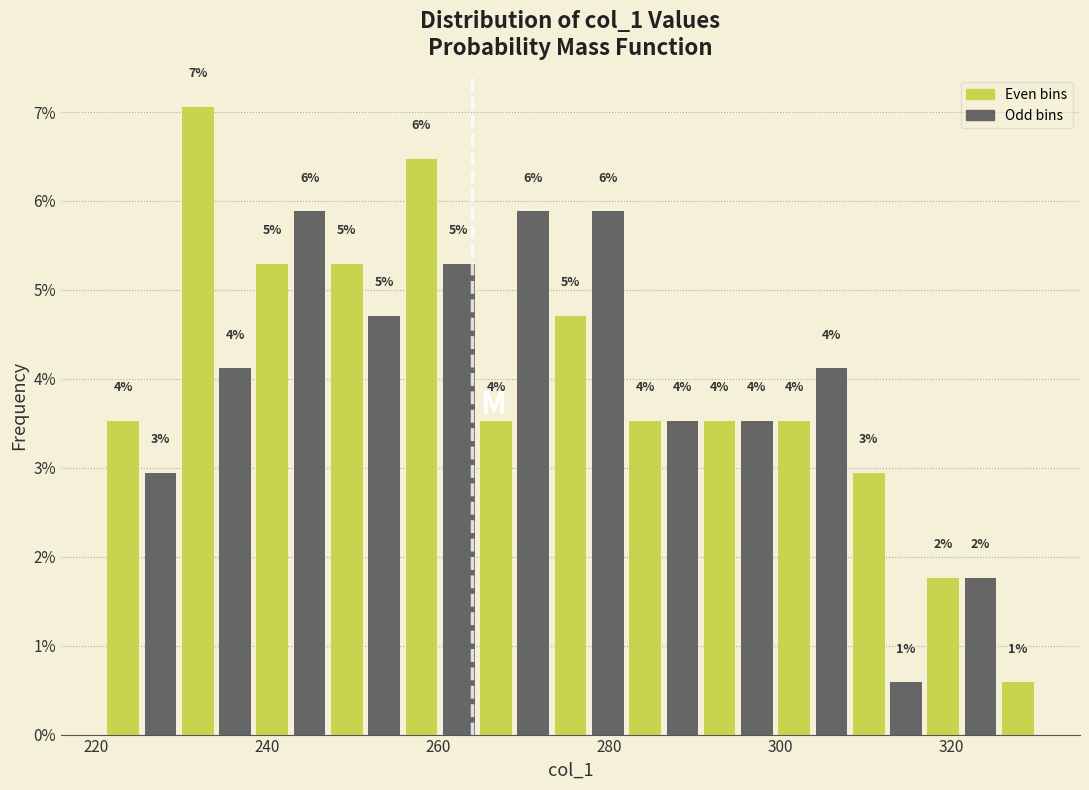

Read against the x-axis, roughly where is the centre of the tallest bar?

232